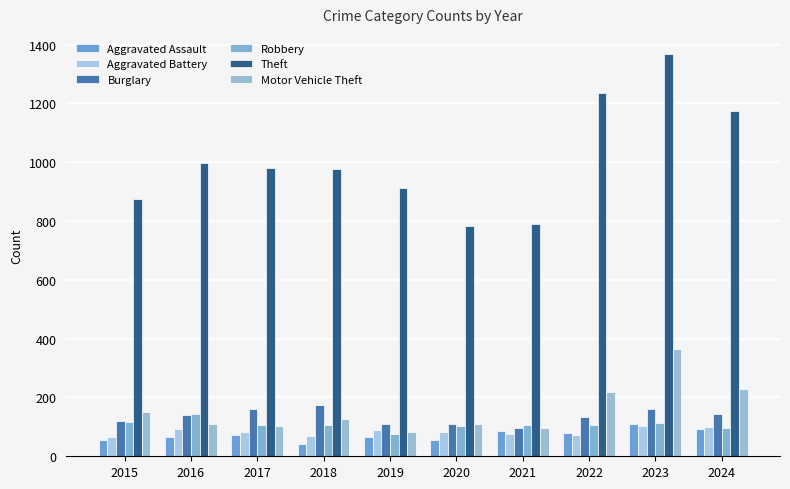

What is the difference between the Burglary values at 2016 and 2023?

22